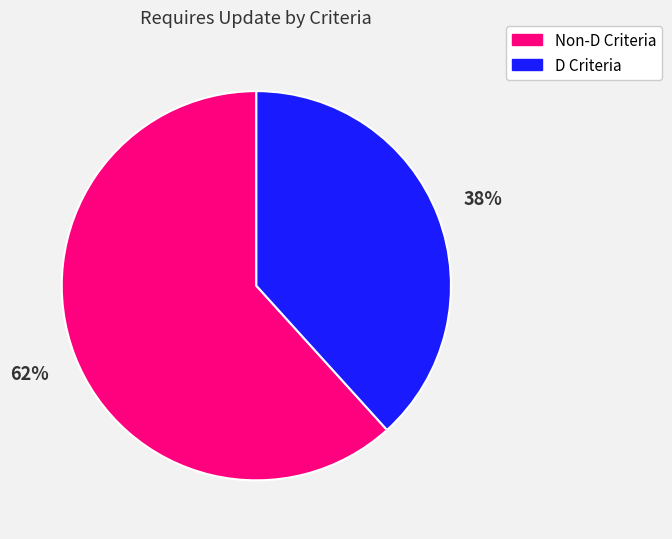

Is there a majority slice in this chart?

Yes